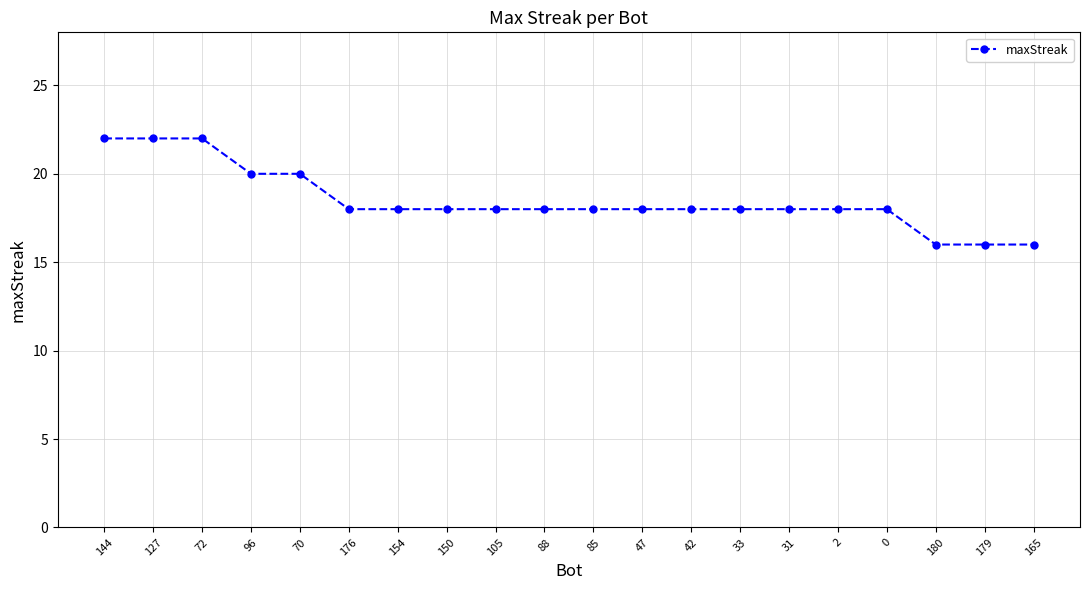

What is the sum of all values?

370